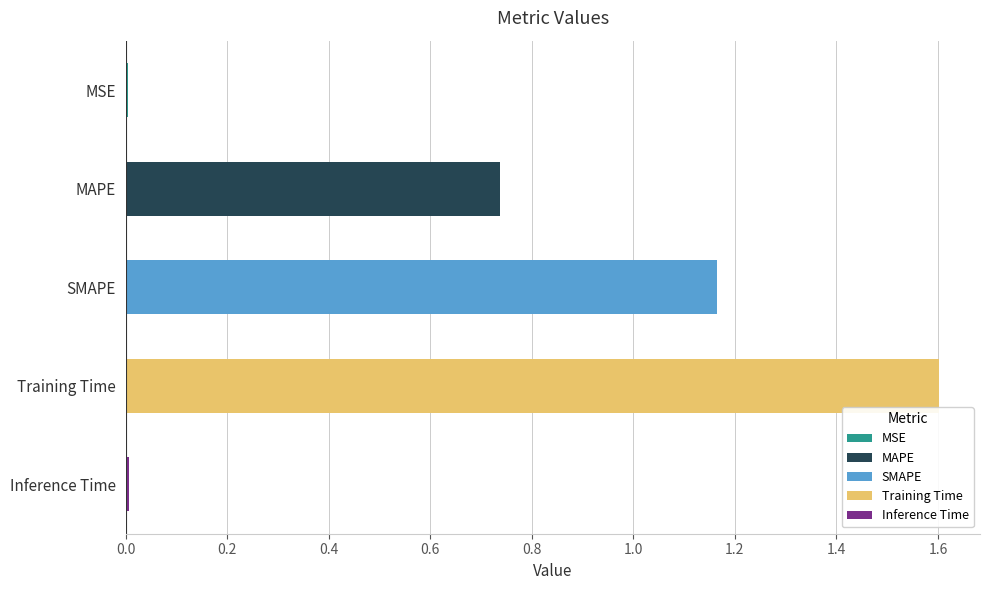

Between Training Time and Inference Time, which is larger?

Training Time